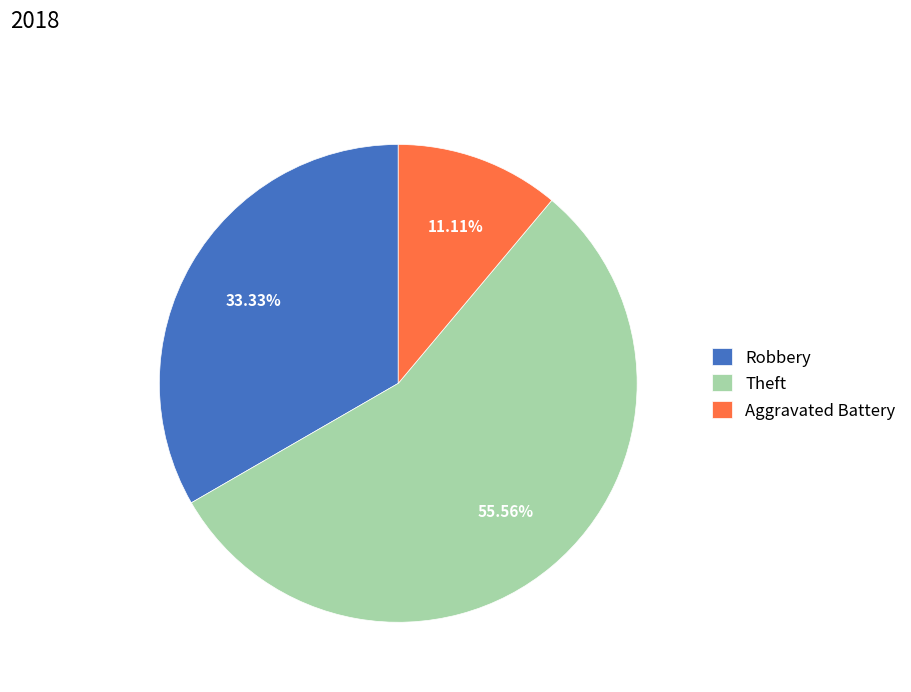

Which slice is the largest?

Theft